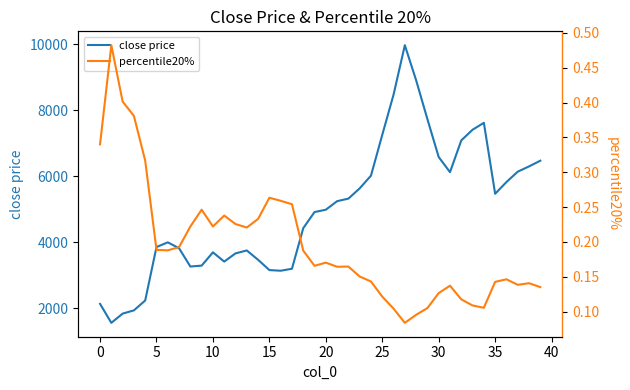

Rank the series at 27 from lowest to highest value.

percentile20%, close price